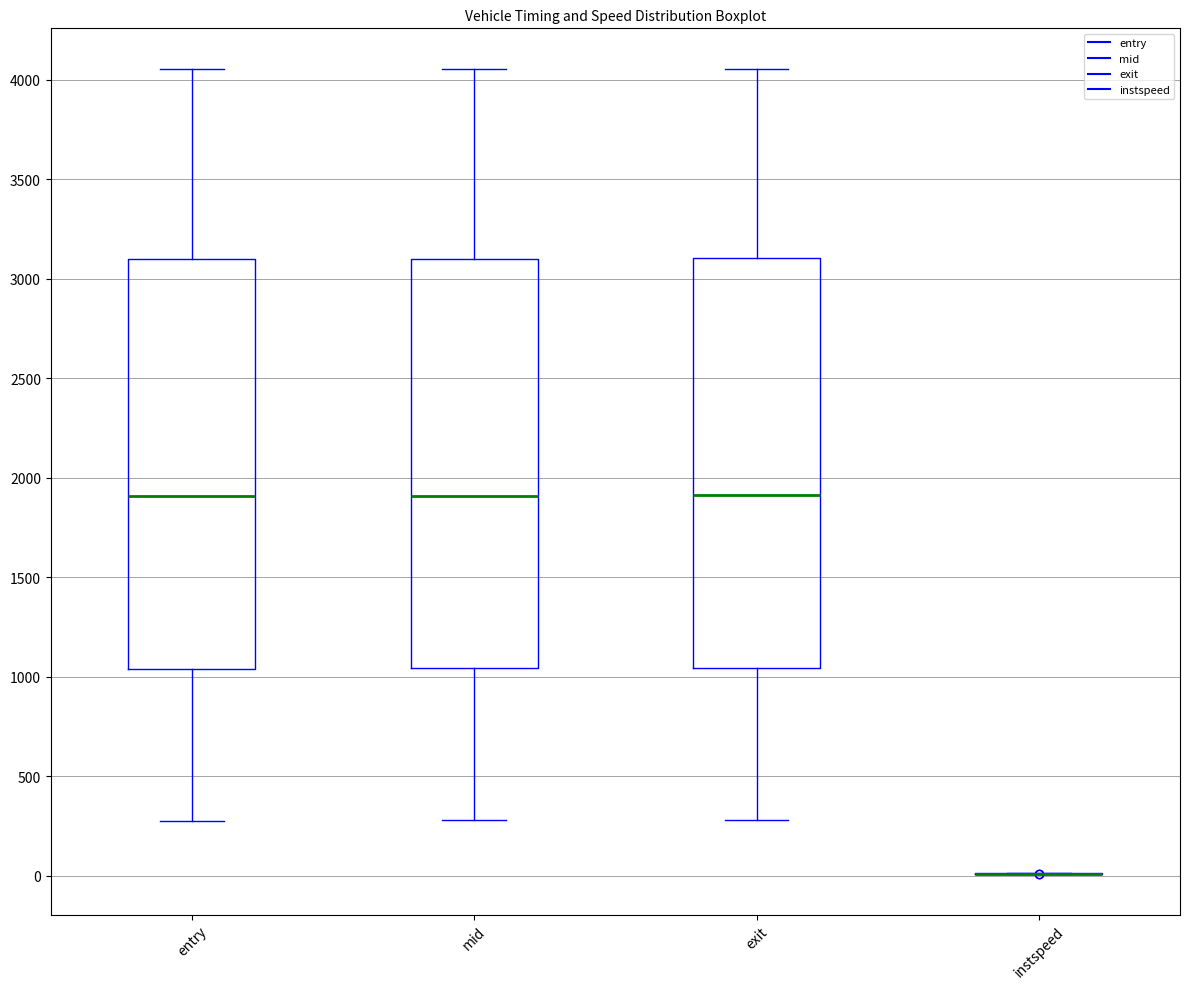

Where does the median line of the box for mid sit on the y-axis? The values are not printed on the chart, so give them approximately, as read against the axis.

1900